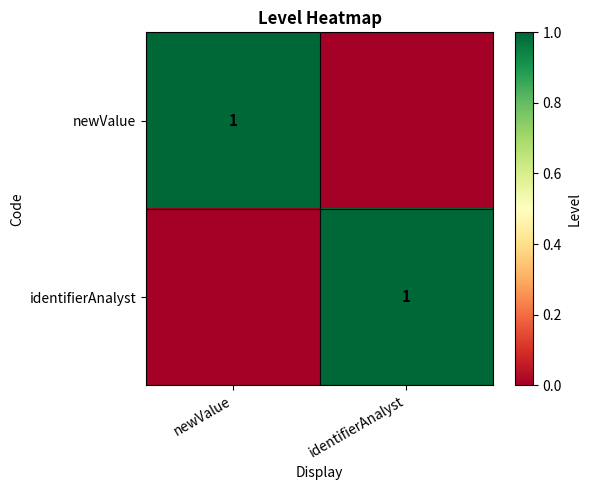

The value of newValue at newValue is 1. True or false?

True